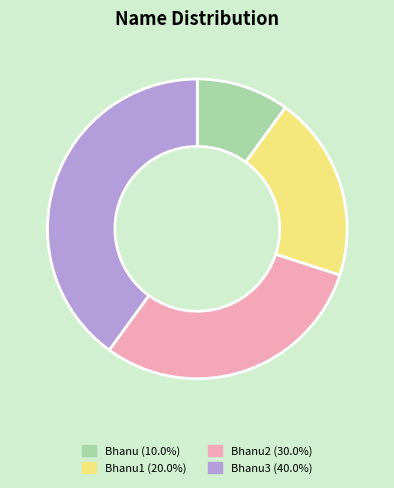

Is there a majority slice in this chart?

No